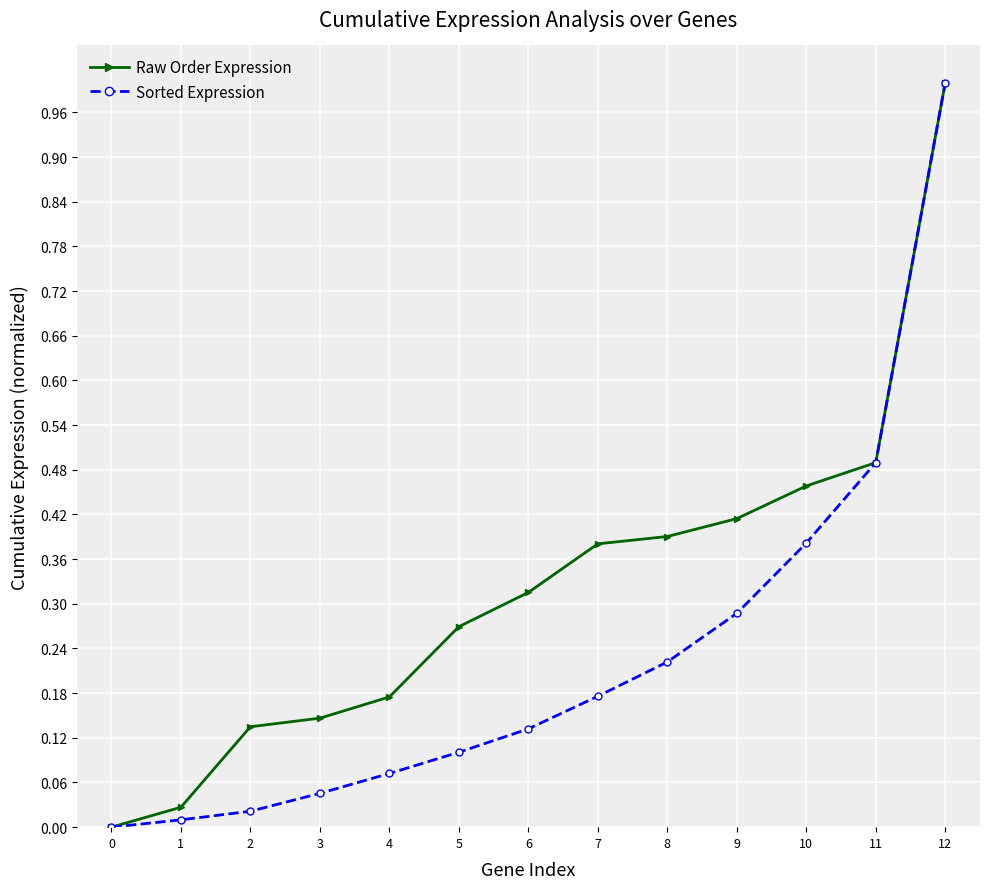

Which series changed the most between 7 and 12?

Sorted Expression